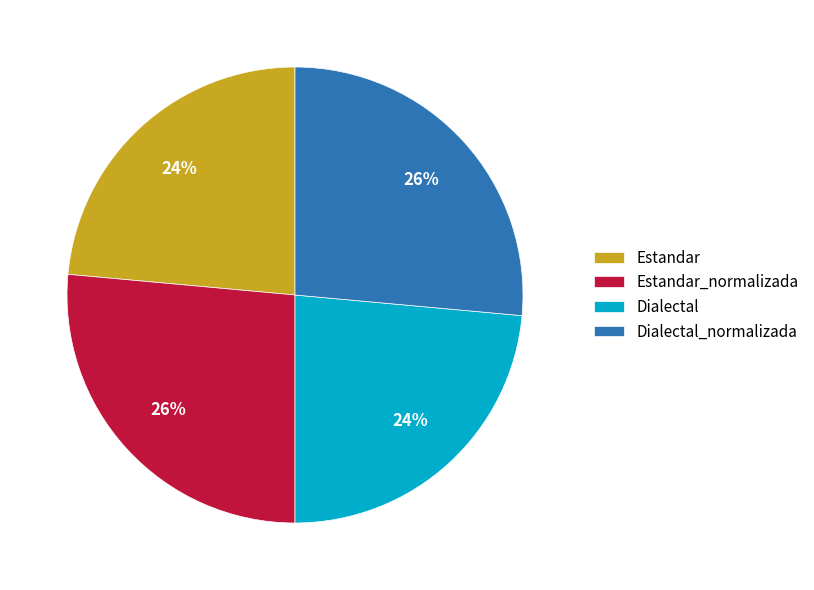

Count the number of slices in the pie.

4